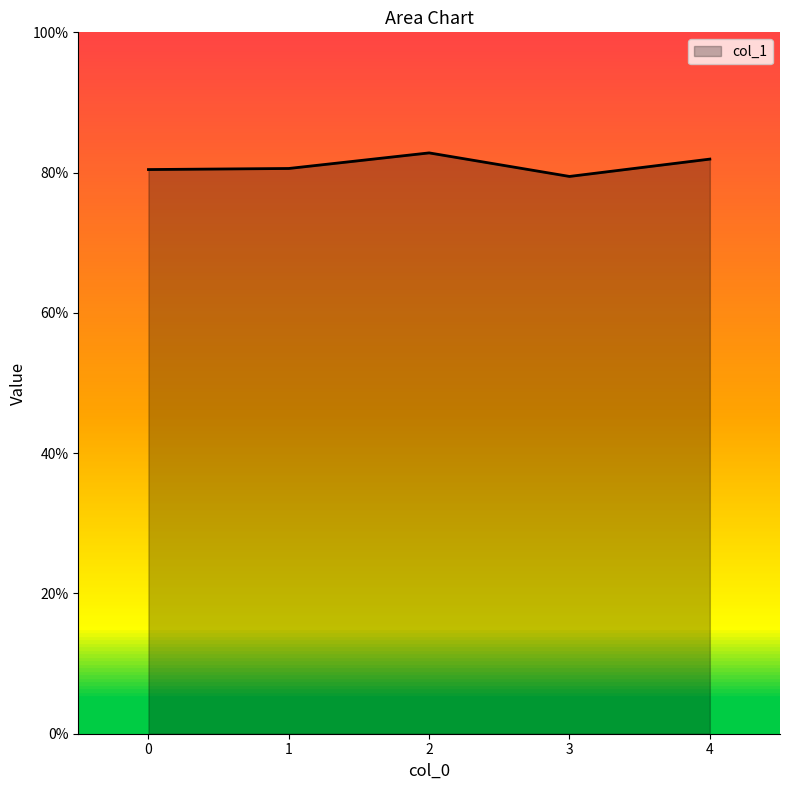

Which has a higher value, 1 or 4?

4